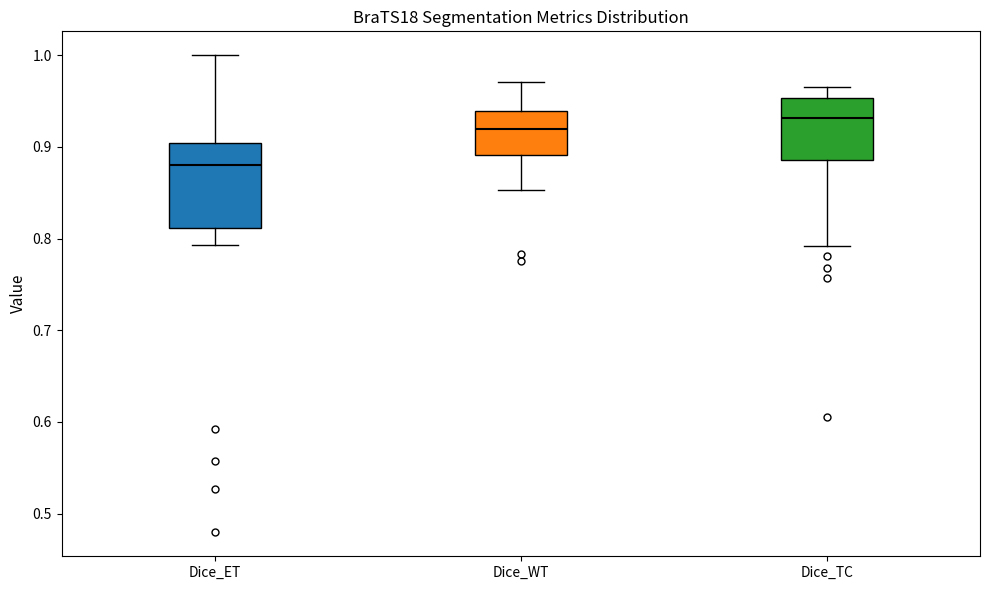

Reading left to right, read every box against the y-axis: the position of its median line, the range the box covers, and the ends of its whiskers. The values are not printed on the chart, so give them approximately, as read against the axis.

Dice_ET: median 0.88, box 0.81 to 0.90, whiskers 0.79 to 1.00
Dice_WT: median 0.92, box 0.89 to 0.94, whiskers 0.85 to 0.97
Dice_TC: median 0.93, box 0.89 to 0.95, whiskers 0.79 to 0.97